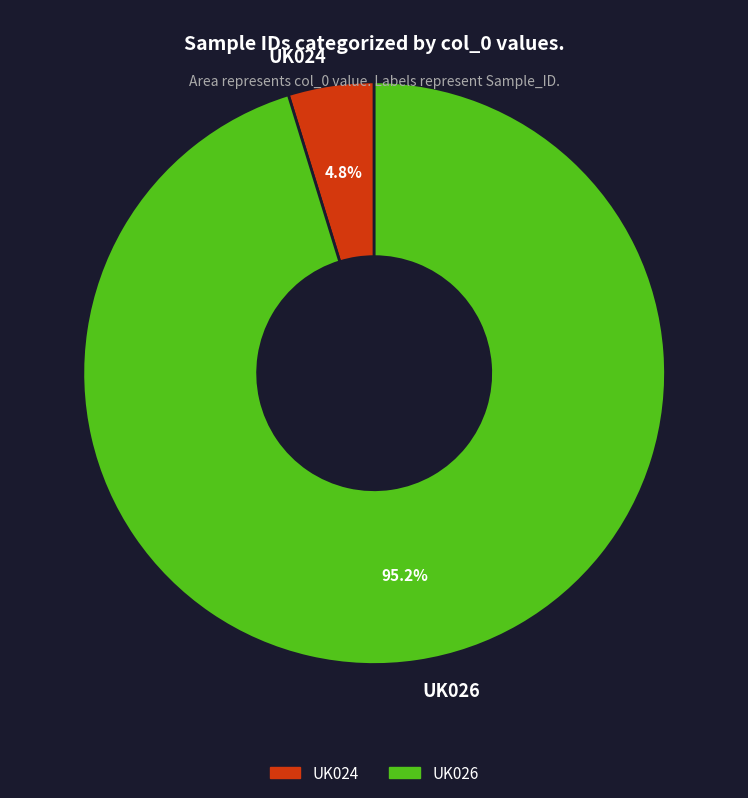

Rank the categories by value from highest to lowest.

UK026, UK024